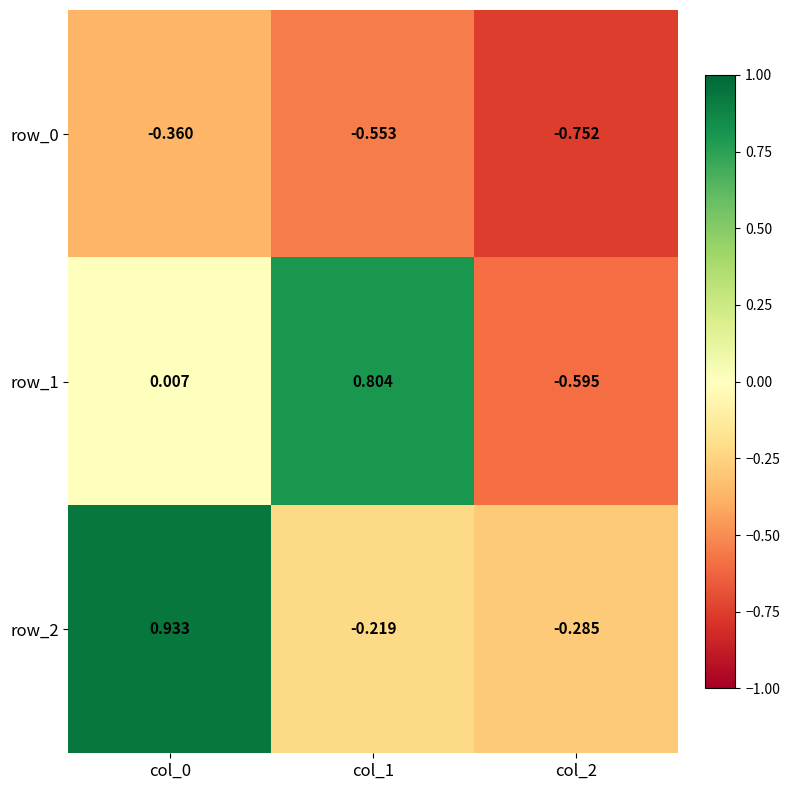

How many data points does each series have?

3